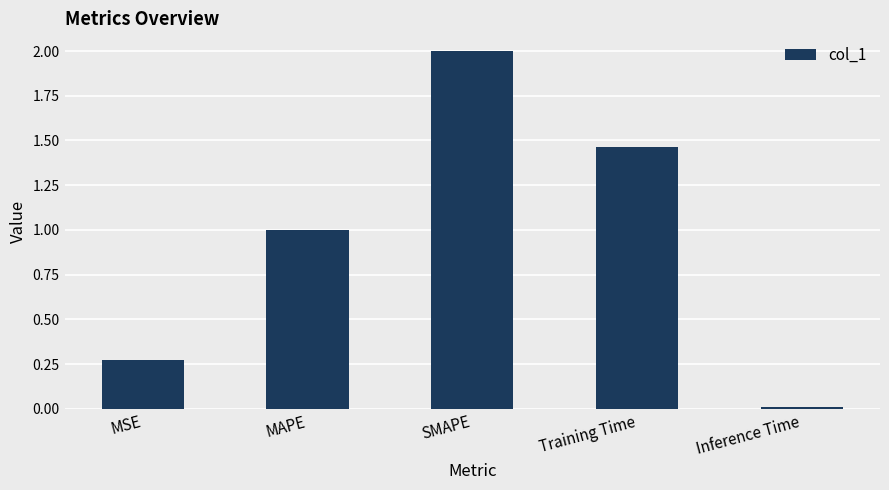

What is the greatest value displayed?

2.0